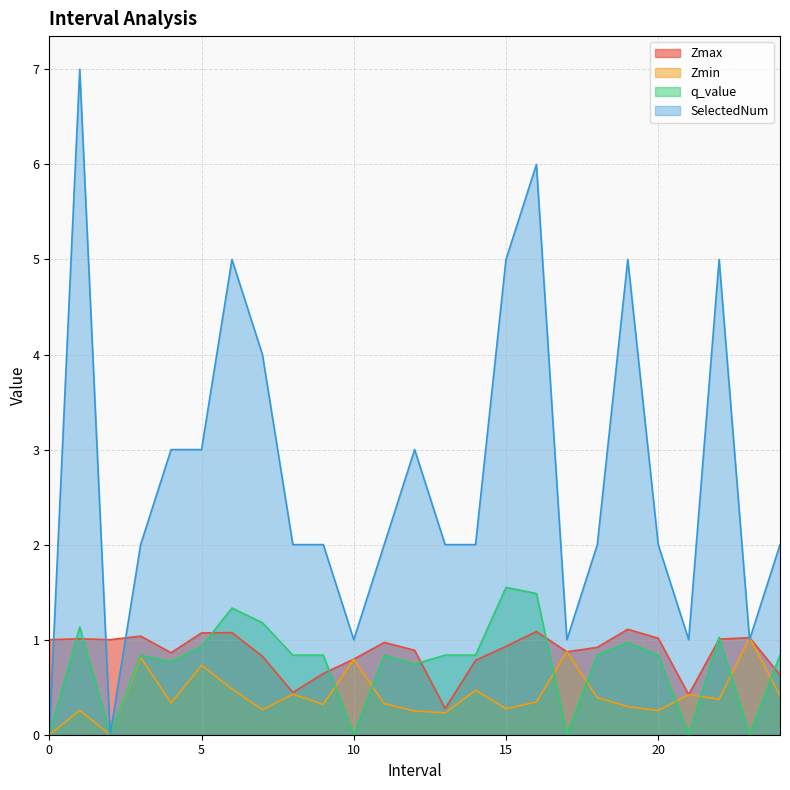

What is the maximum value for Zmax?

1.1